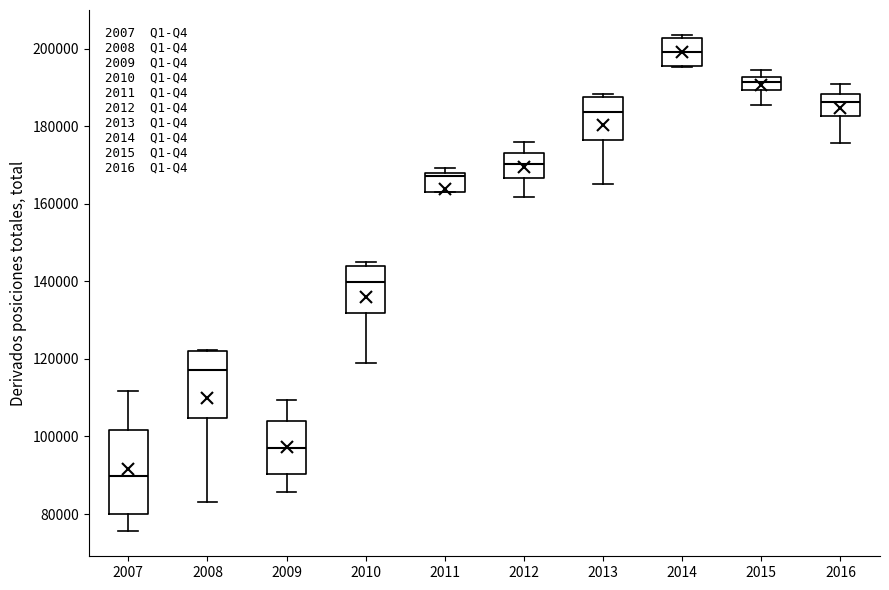

Reading left to right, read every box against the y-axis: the position of its median line, the range the box covers, and the ends of its whiskers. The values are not printed on the chart, so give them approximately, as read against the axis.

2007: median 90000, box 80000 to 102000, whiskers 76000 to 112000
2008: median 118000, box 104000 to 122000, whiskers 84000 to 122000
2009: median 96000, box 90000 to 104000, whiskers 86000 to 110000
2010: median 140000, box 132000 to 144000, whiskers 120000 to 146000
2011: median 168000 (just below the box's upper edge), box 164000 to 168000, whiskers 164000 to 170000
2012: median 170000, box 166000 to 174000, whiskers 162000 to 176000
2013: median 184000, box 176000 to 188000, whiskers 166000 to 188000 (just above the box's upper edge)
2014: median 200000, box 196000 to 202000, whiskers 196000 to 204000
2015: median 192000 (inside the box), box 190000 to 192000, whiskers 186000 to 194000
2016: median 186000, box 182000 to 188000, whiskers 176000 to 190000